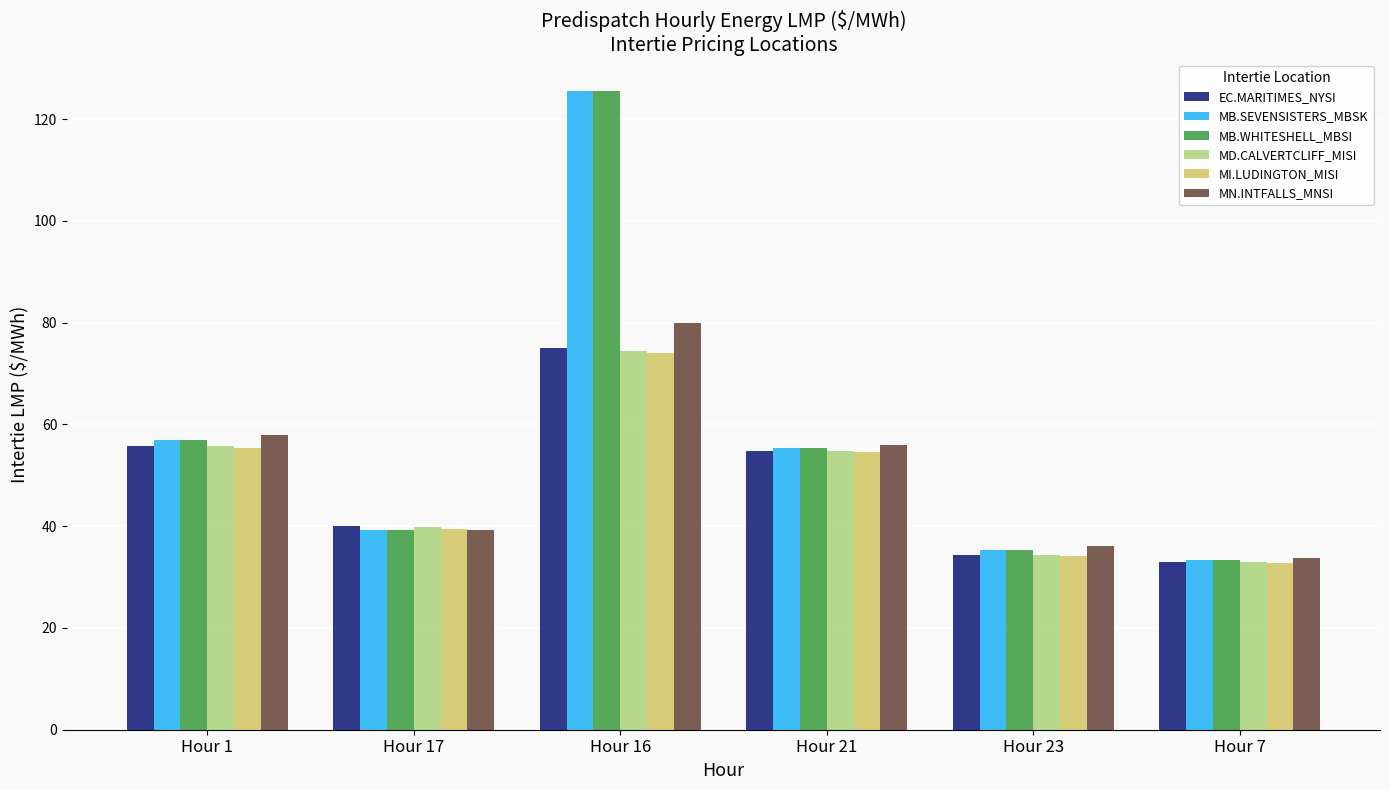

True or false: EC.MARITIMES_NYSI has a value of 54.9 at Hour 21.

True